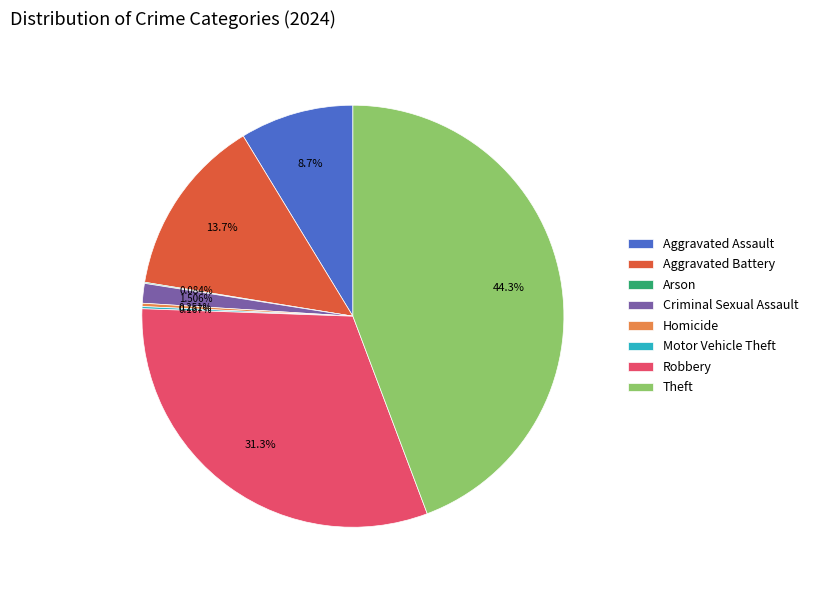

Combined, do Theft and Aggravated Battery account for over 50%?

Yes